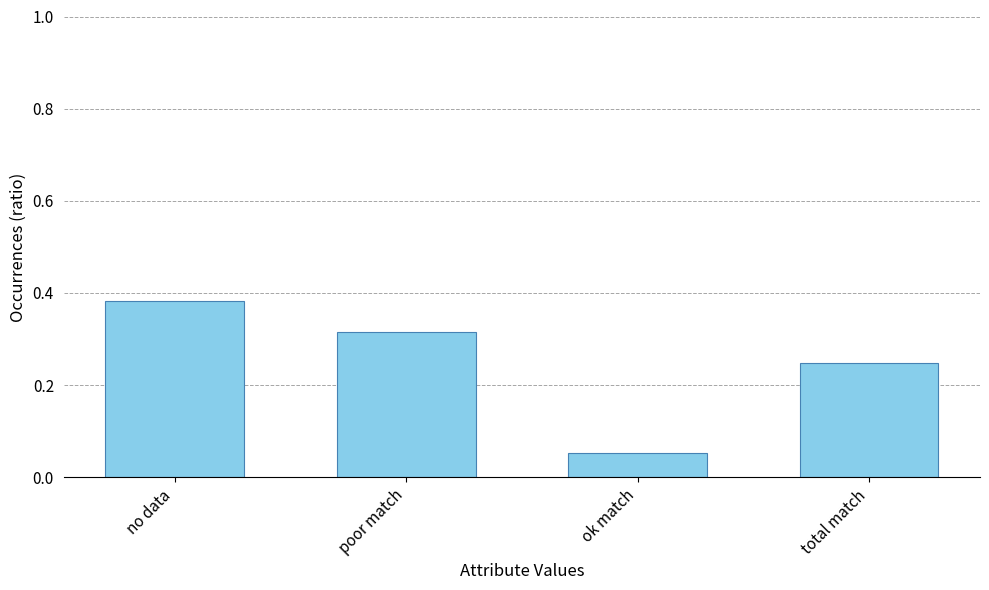

List the labels in order of value, largest first.

no data, poor match, total match, ok match